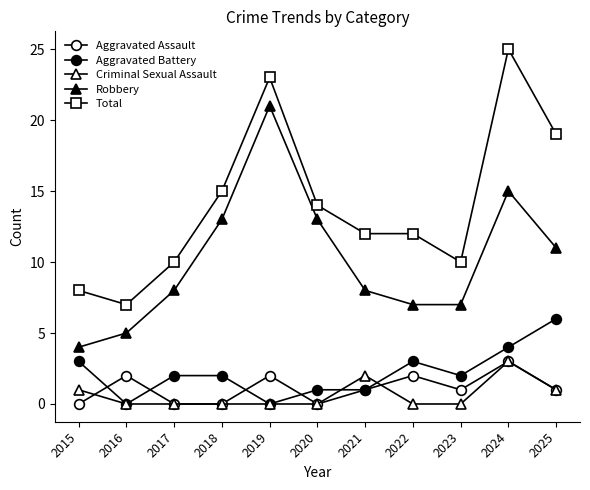

What is the sum of all Total values?

155